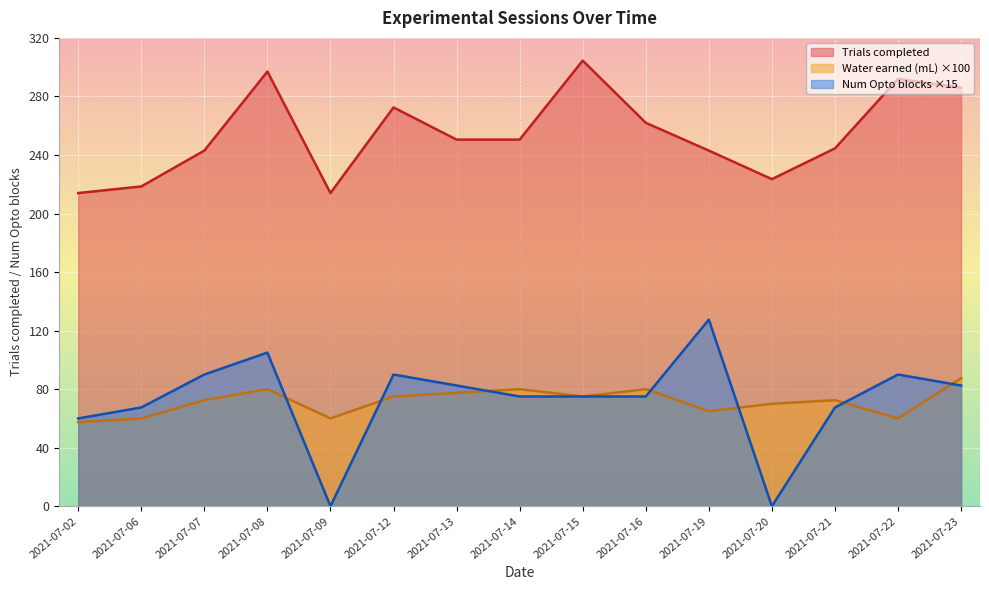

Is it true that Trials completed equals 138.2 at 2021-07-02?

False